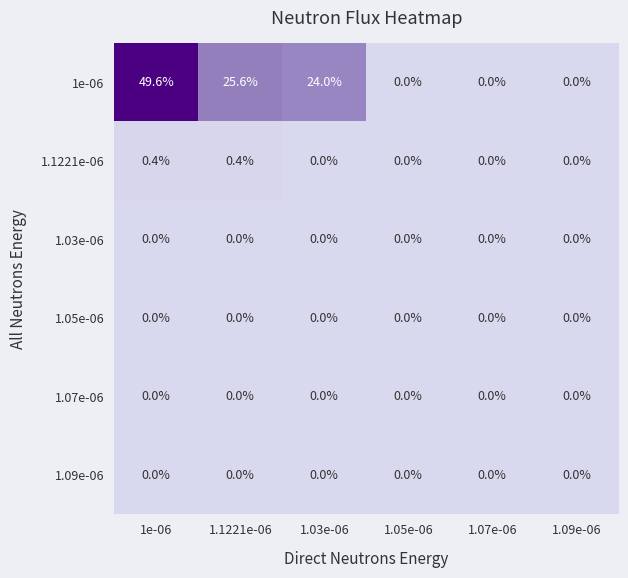

True or false: 1.03e-06 has a value of 0.0 at 1.09e-06.

True